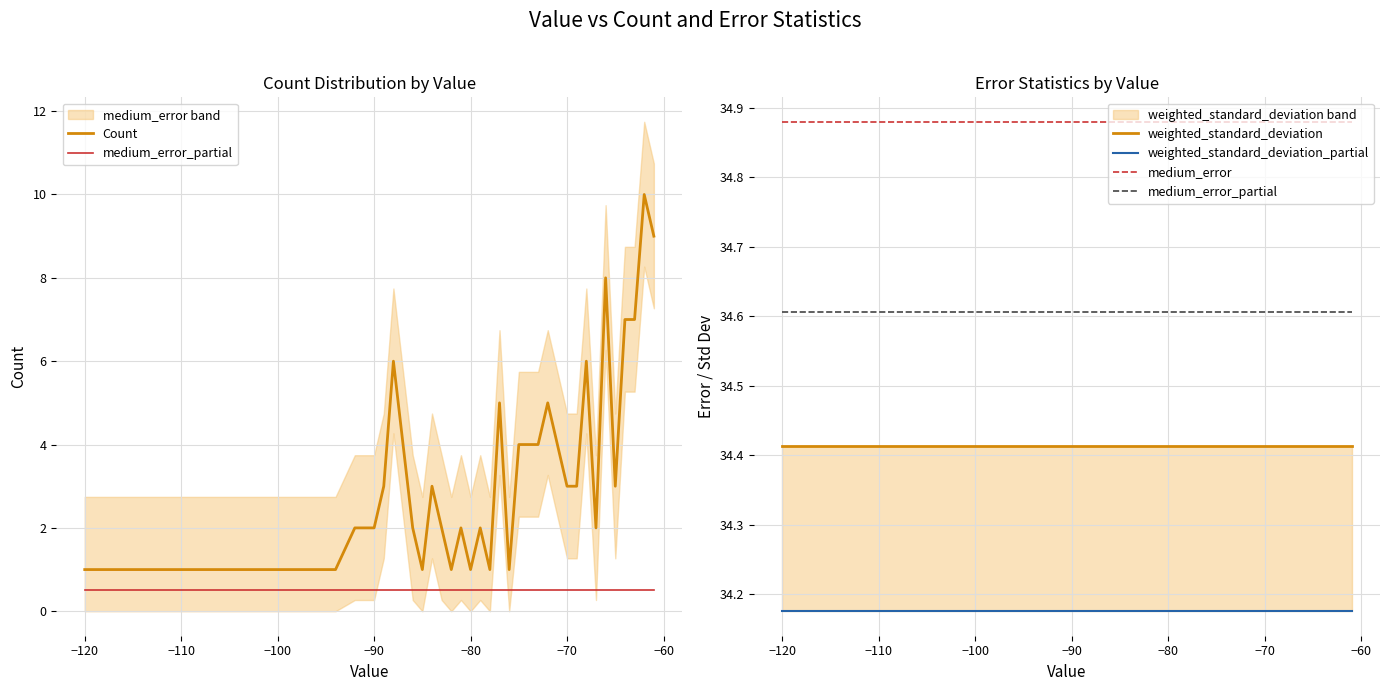

Is the value of weighted_standard_deviation_partial at −70 greater than the value of weighted_standard_deviation at −100?

No